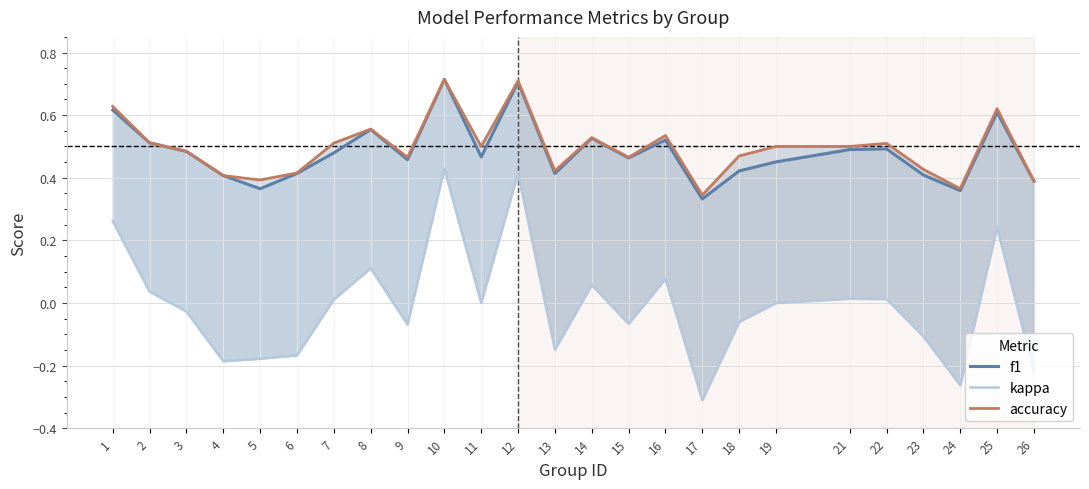

True or false: kappa has more than 1 interior local peaks.

True